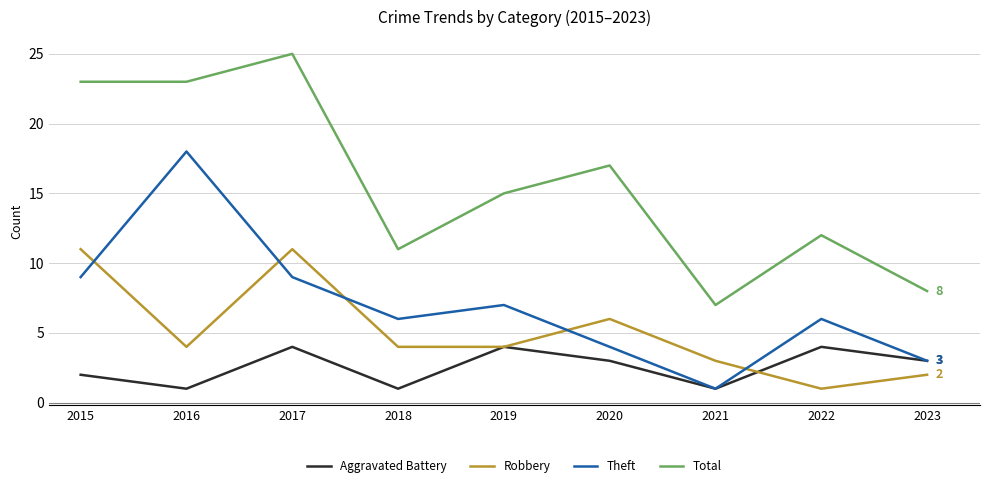

The Theft series shows 18 at 2016. True or false?

True